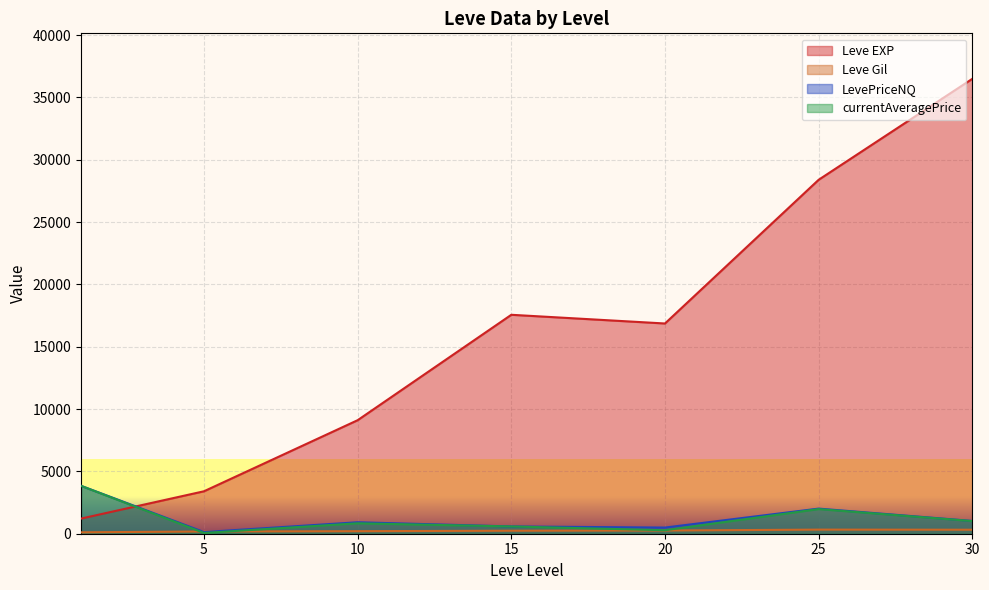

At 20, list the series in order from largest to smallest.

Leve EXP, Leve Gil, LevePriceNQ, currentAveragePrice